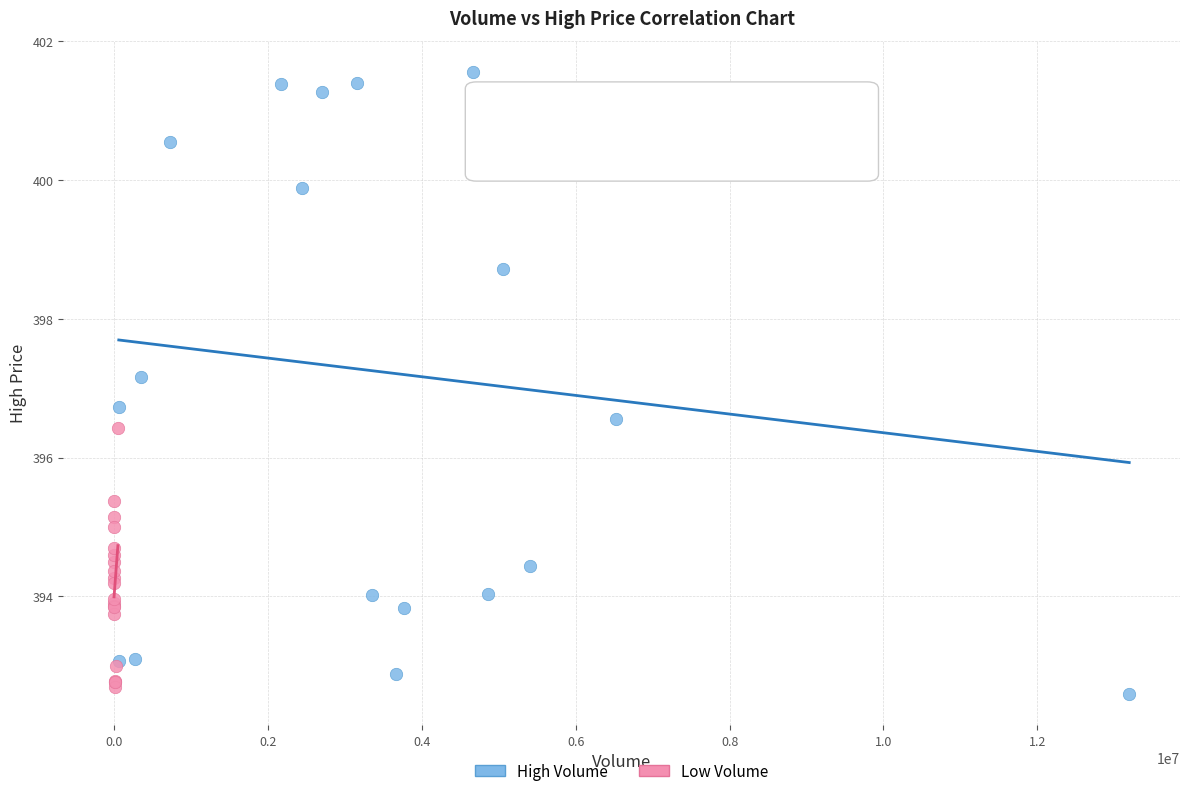

Which series has the widest spread of Y values?

High Volume